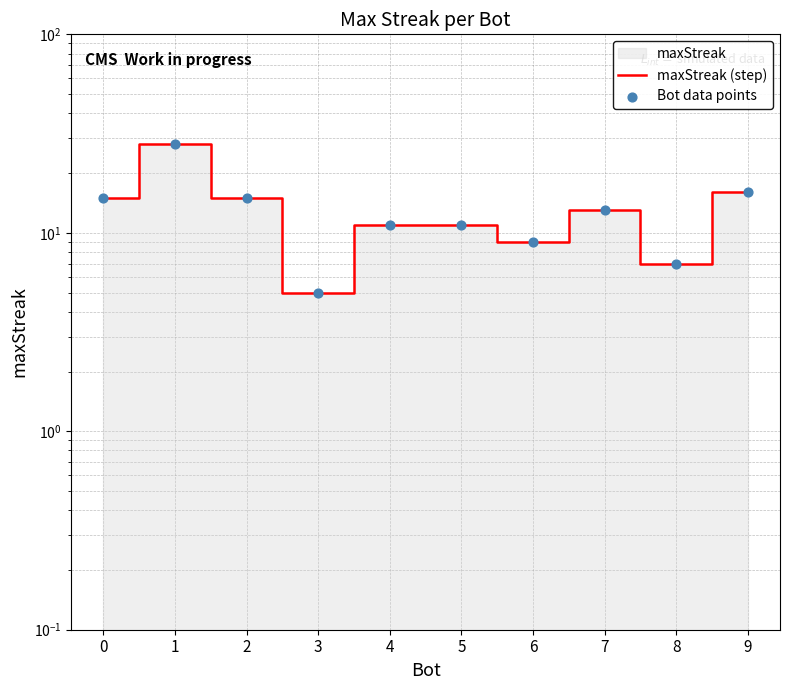

Which series has the largest total across all categories?

maxStreak (step)